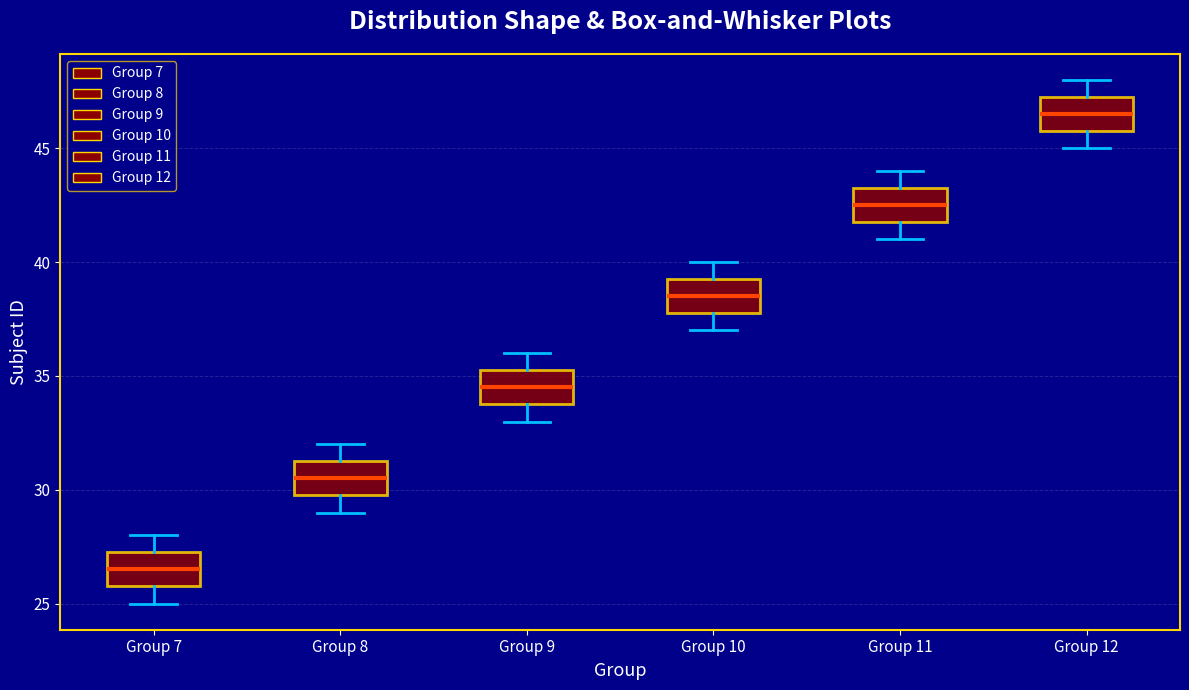

Which box's median line is the highest?

Group 12